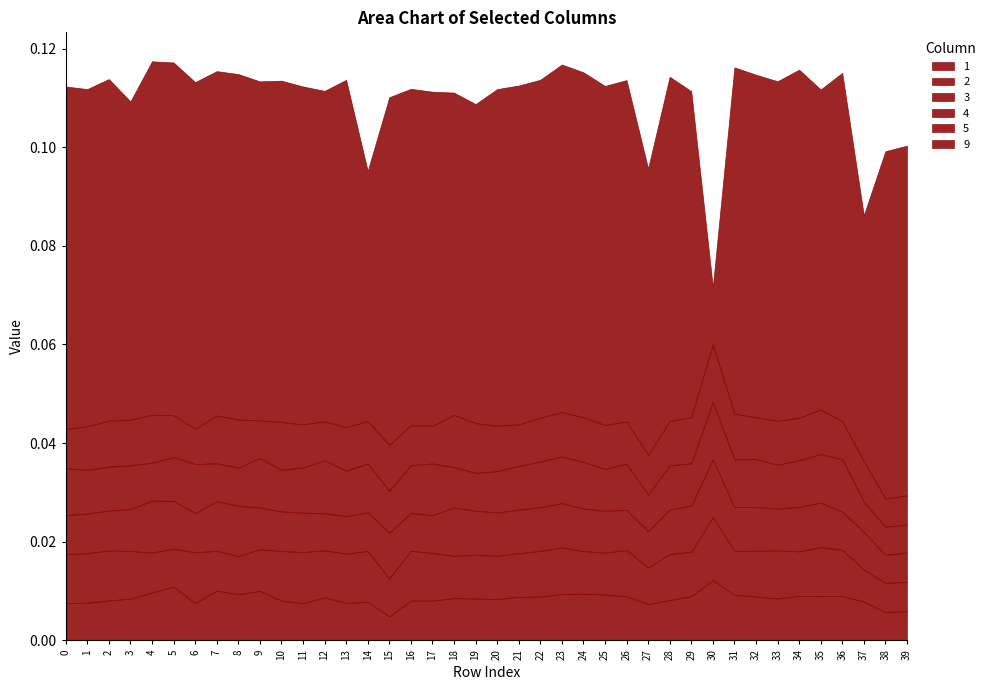

Rank the series by their maximum value, from highest to lowest.

9, 2, 1, 3, 4, 5